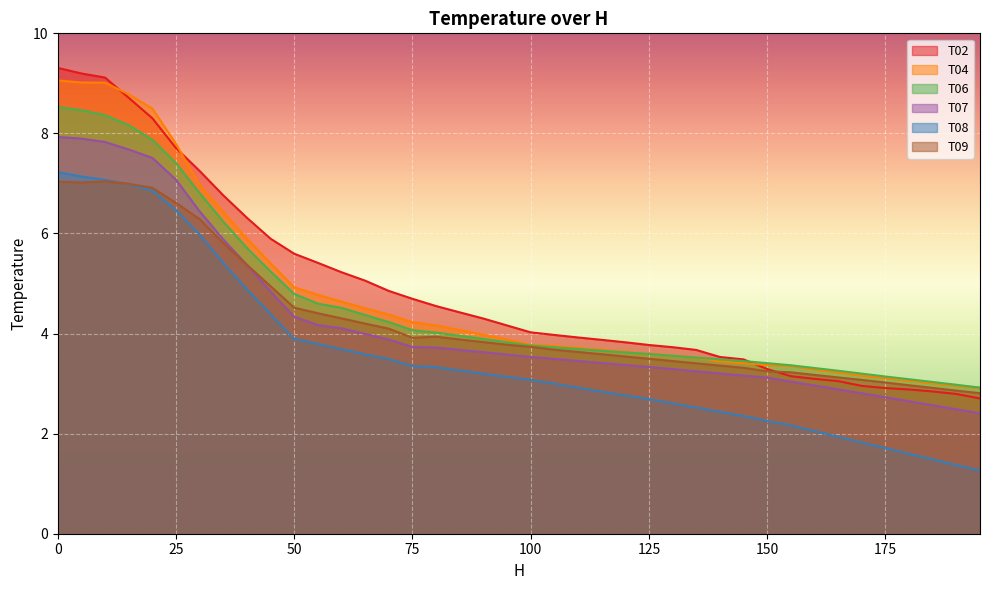

Reading right to left, what are all the values shown in this chart?

T02: 2.7	2.8	2.8	2.9	2.9	3.0	3.0	3.1	3.1	3.3	3.5	3.5	3.7	3.7	3.8	3.8	3.9	3.9	4.0	4.0	4.2	4.3	4.4	4.5	4.7	4.9	5.1	5.2	5.4	5.6	5.9	6.3	6.8	7.2	7.7	8.3	8.7	9.1	9.2	9.3
T04: 2.9	3.0	3.0	3.1	3.1	3.2	3.2	3.3	3.4	3.4	3.4	3.4	3.5	3.6	3.6	3.6	3.7	3.7	3.8	3.8	3.9	4.0	4.1	4.2	4.2	4.4	4.5	4.6	4.8	4.9	5.4	5.9	6.4	7.0	7.8	8.5	8.8	9.0	9.0	9.1
T06: 2.9	3.0	3.0	3.1	3.1	3.2	3.3	3.3	3.4	3.4	3.5	3.5	3.5	3.6	3.6	3.6	3.7	3.7	3.7	3.8	3.8	3.9	4.0	4.0	4.1	4.2	4.4	4.5	4.6	4.8	5.2	5.7	6.2	6.8	7.4	7.9	8.2	8.4	8.5	8.5
T07: 2.4	2.5	2.6	2.6	2.7	2.8	2.9	3.0	3.0	3.1	3.2	3.2	3.2	3.3	3.3	3.4	3.4	3.5	3.5	3.5	3.6	3.6	3.7	3.7	3.7	3.9	4.0	4.1	4.2	4.3	4.8	5.4	5.9	6.4	7.1	7.5	7.7	7.8	7.9	7.9
T08: 1.3	1.4	1.5	1.6	1.7	1.8	1.9	2.1	2.2	2.3	2.4	2.4	2.5	2.6	2.7	2.8	2.8	2.9	3.0	3.1	3.1	3.2	3.3	3.3	3.4	3.5	3.6	3.7	3.8	3.9	4.4	4.9	5.4	6.0	6.5	6.9	7.0	7.1	7.1	7.2
T09: 2.8	2.9	2.9	3.0	3.0	3.1	3.1	3.2	3.2	3.2	3.3	3.4	3.4	3.5	3.5	3.5	3.6	3.6	3.7	3.7	3.8	3.8	3.9	3.9	3.9	4.1	4.2	4.3	4.4	4.5	4.9	5.4	5.8	6.3	6.6	6.9	7.0	7.0	7.0	7.0